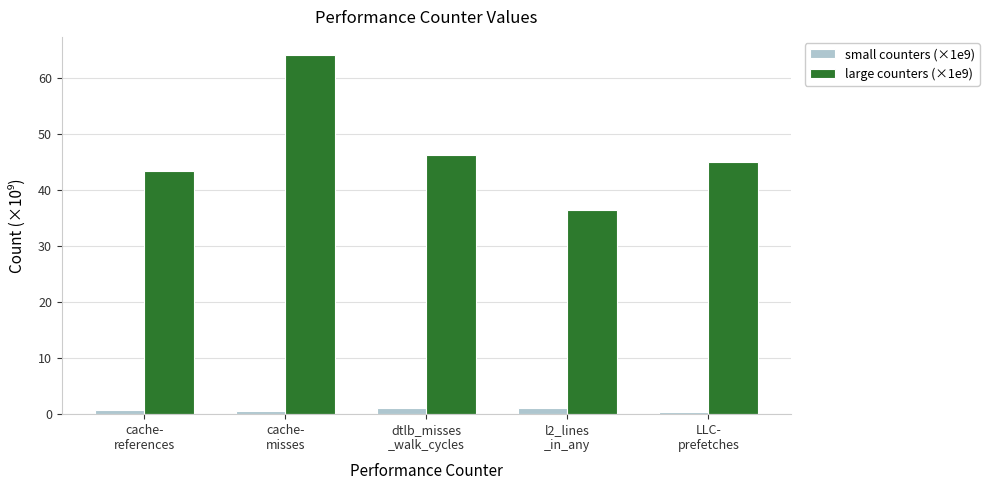

What is the difference between the second highest and minimum values in the large counters (×1e9) series?

9.8